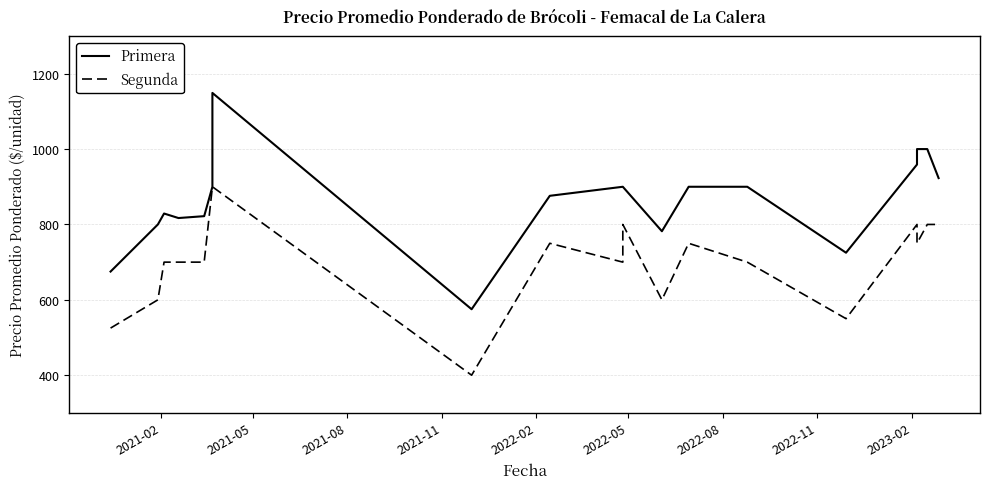

How many values in the Segunda series exceed 700?

9